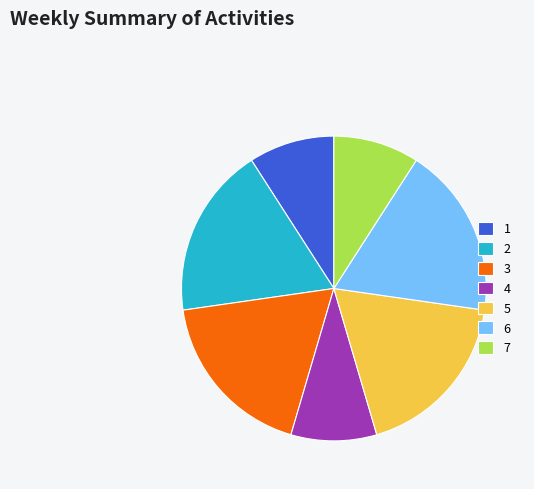

Is it true that 4 is 9% of the pie?

True